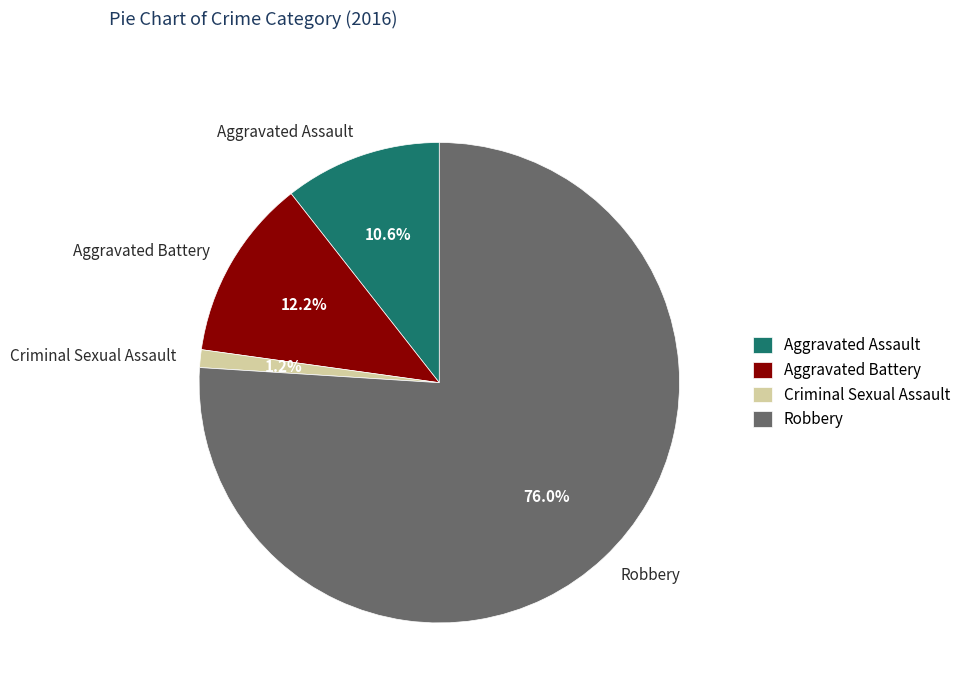

Approximately how many times larger is the value at Criminal Sexual Assault compared to Aggravated Assault?

0.1